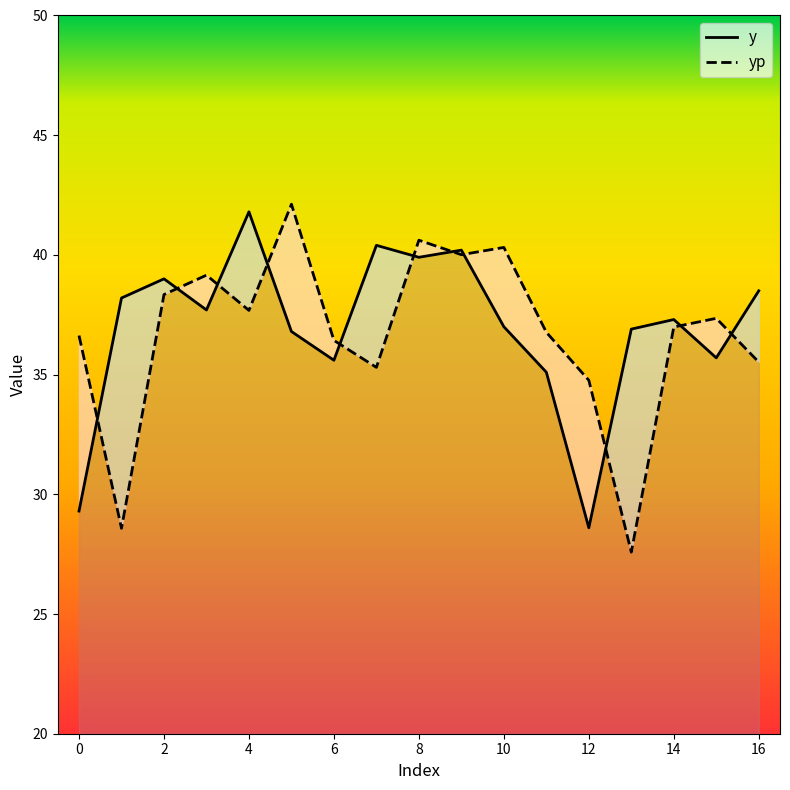

What is the maximum value shown in the chart?

42.1